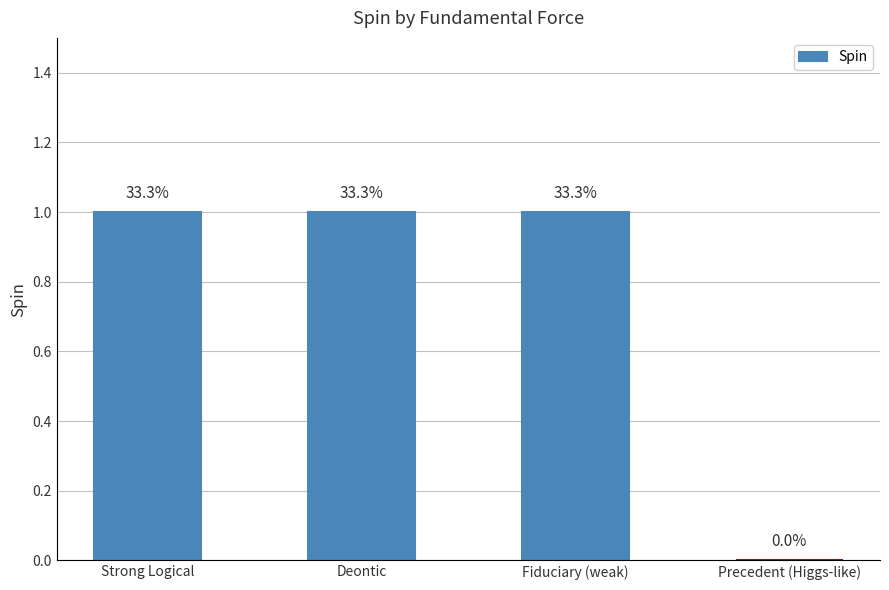

Rank the categories by value from highest to lowest.

Strong Logical, Deontic, Fiduciary (weak), Precedent (Higgs-like)